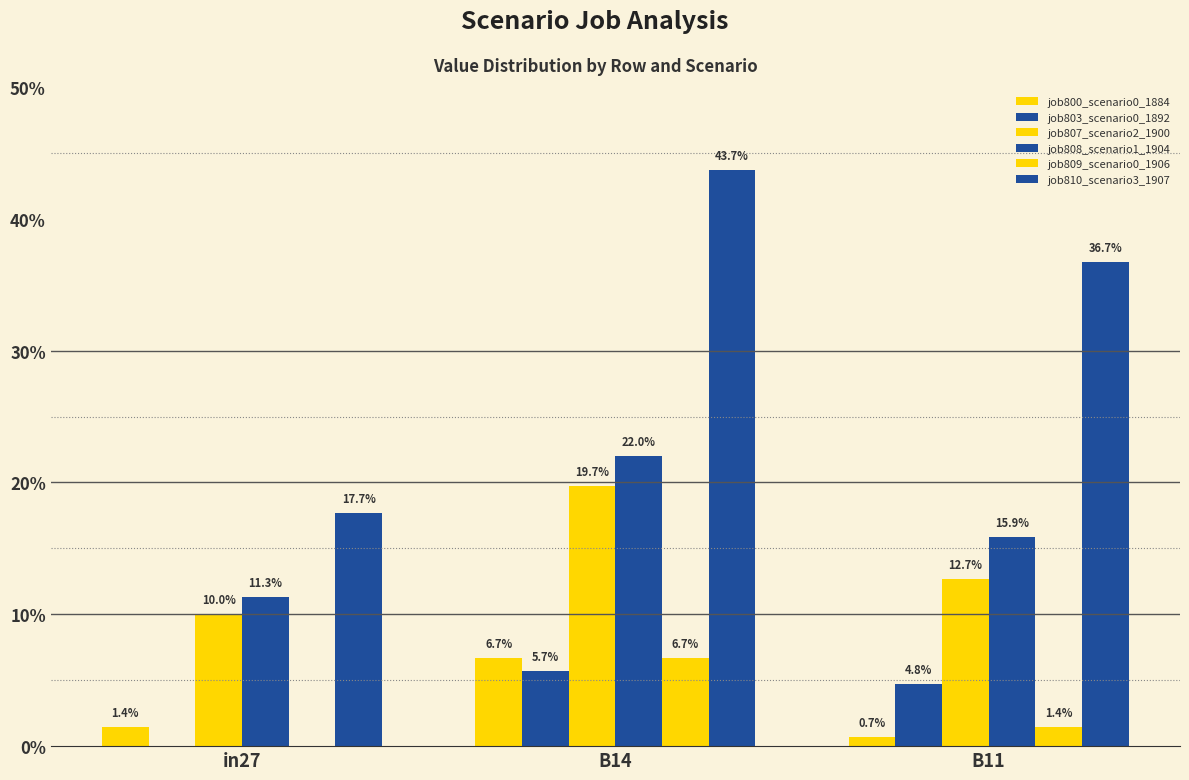

What is the greatest value displayed?

0.4